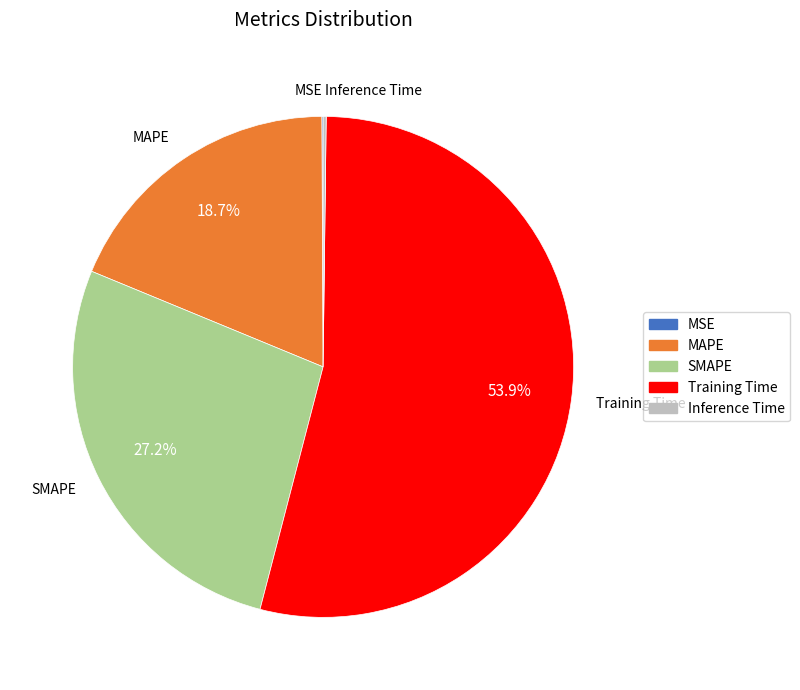

Does any single category account for the majority?

Yes